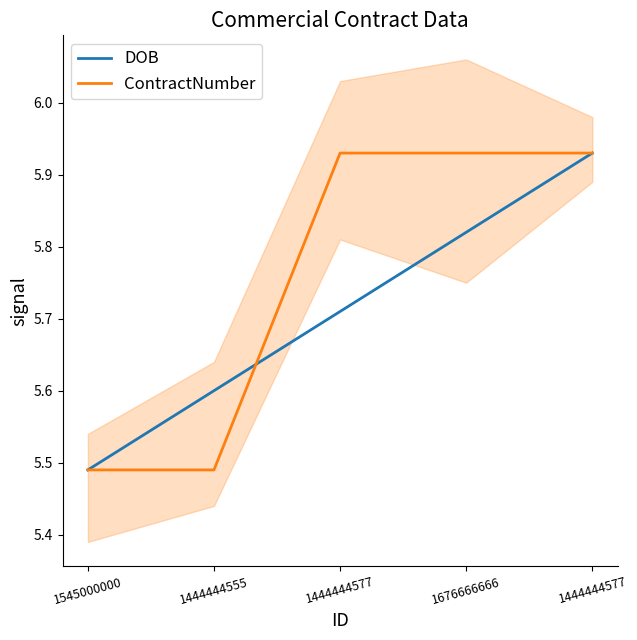

Rank the categories by ContractNumber value from highest to lowest.

1444444577, 1676666666, 1444444577, 1545000000, 1444444555